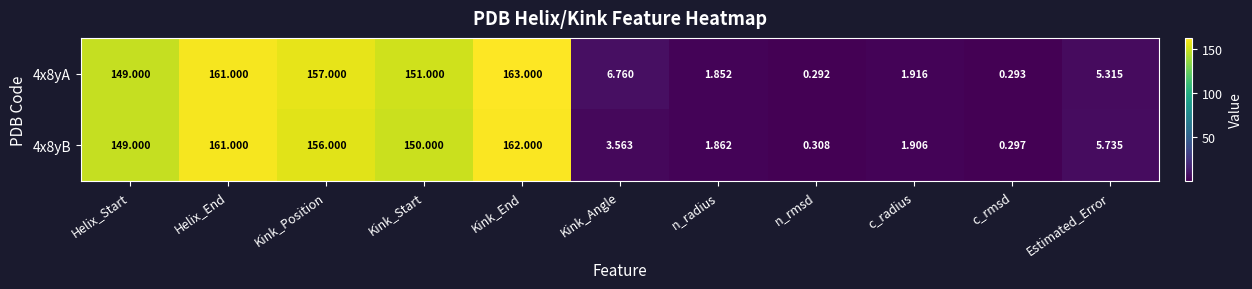

What is the total value across all series at Kink_Angle?

10.3